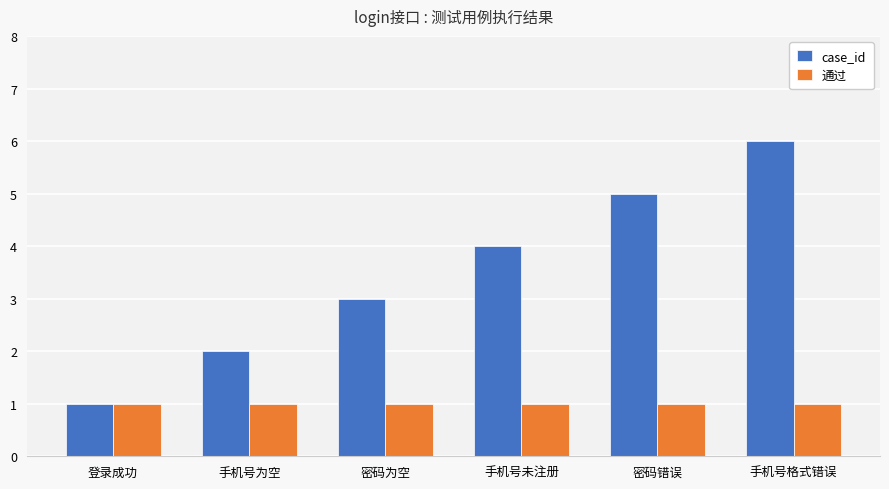

What is the average value of the case_id series?

4